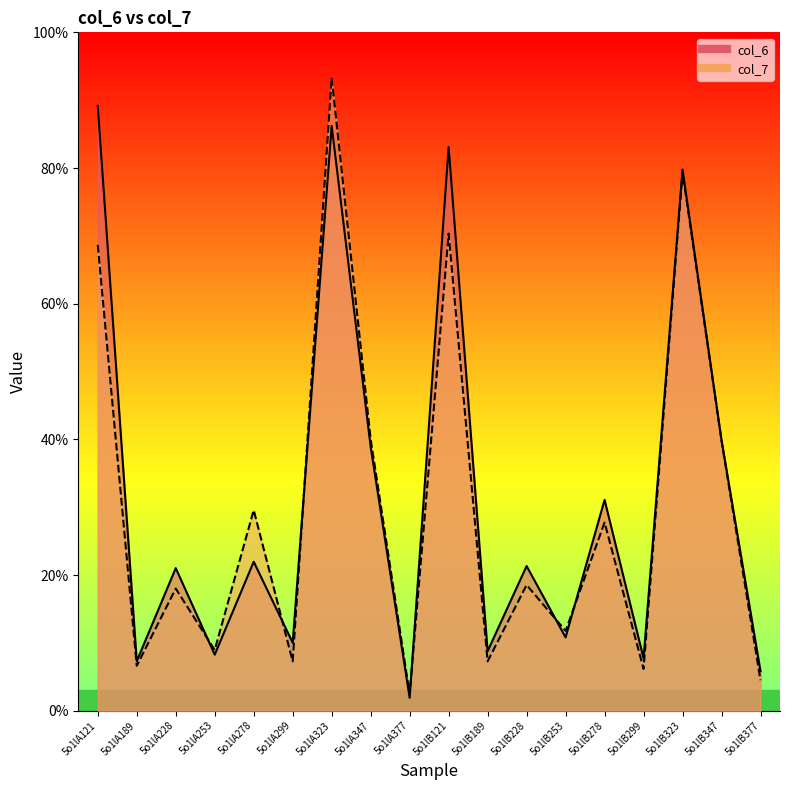

What is the approximate value of col_7 at 5o1lB121?

70.3